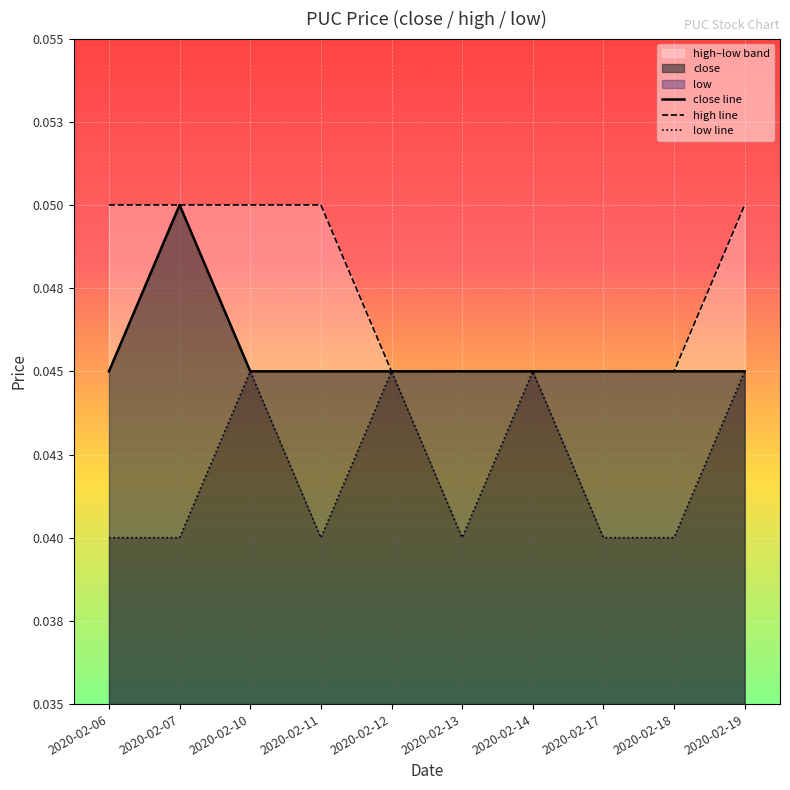

Rank the series at 2020-02-06 from highest to lowest value.

high line, close line, low line